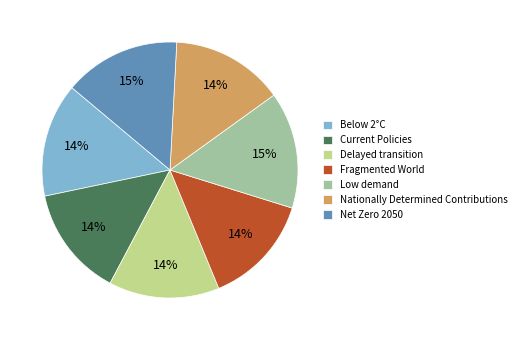

To the nearest percent, what portion does Delayed transition represent?

14%